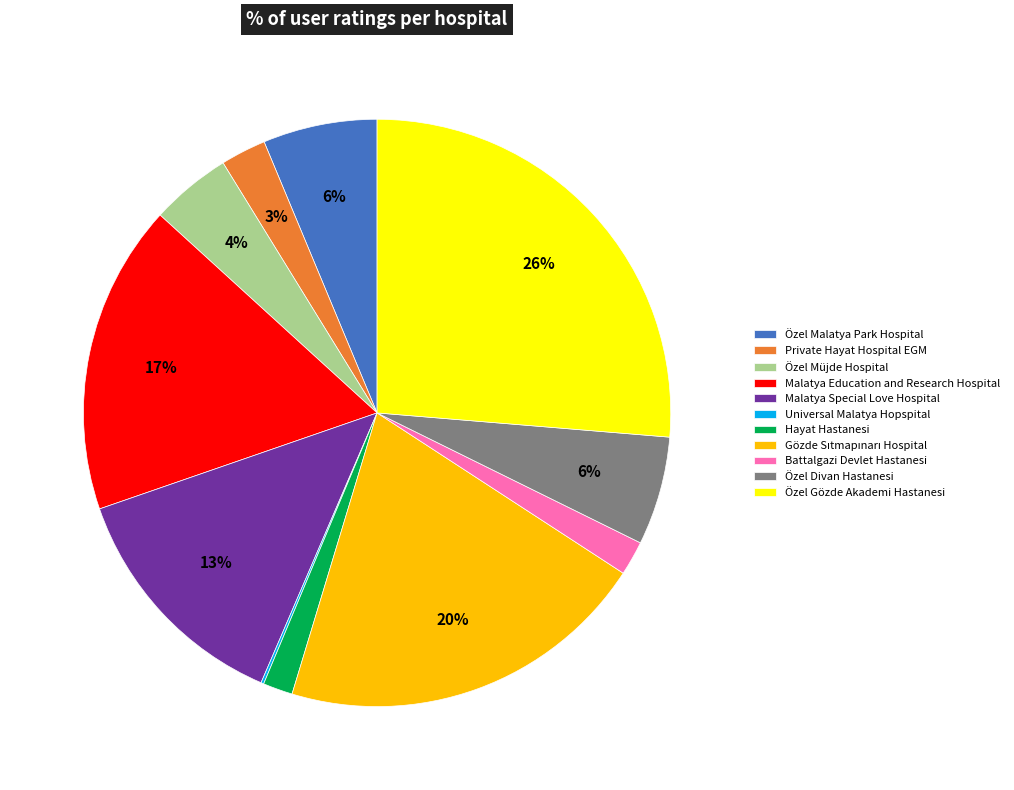

To the nearest percent, what portion does Özel Divan Hastanesi represent?

6%